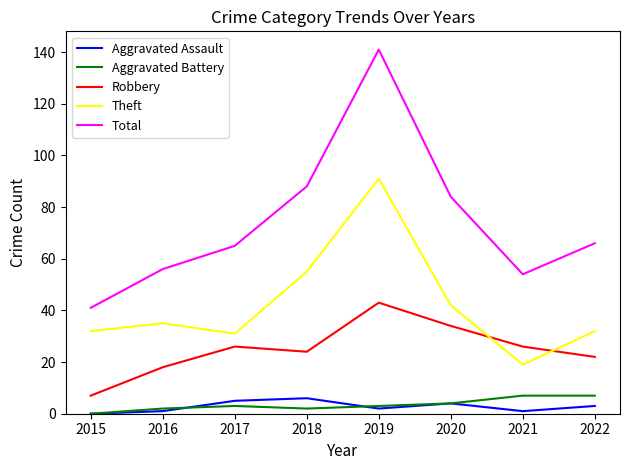

The Total series shows 134 at 2020. True or false?

False